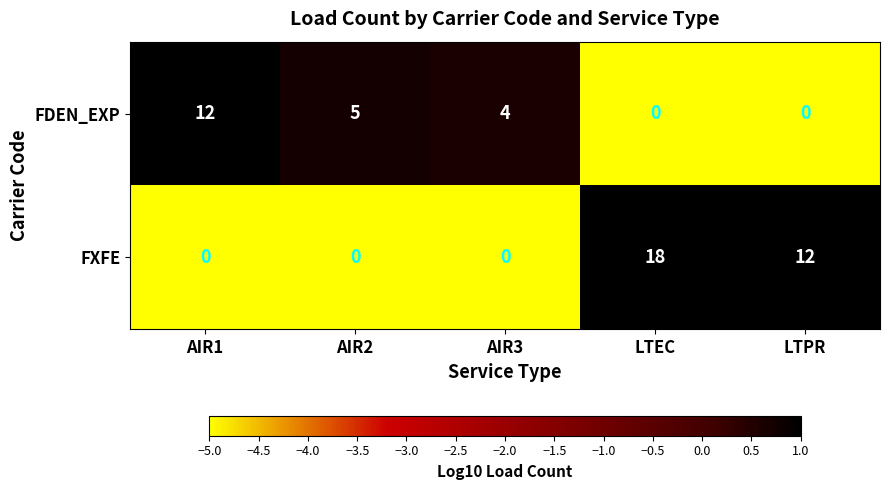

What is the approximate value of FDEN_EXP at AIR3?

4